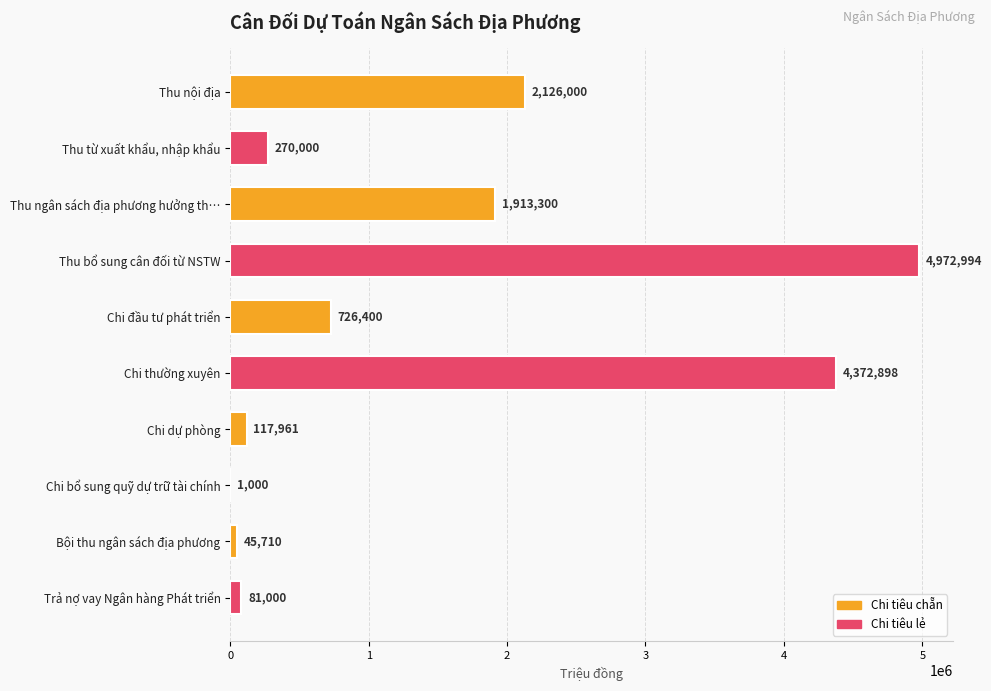

Reading top to bottom, transcribe all the data shown in this chart.

Thu nội địa=2126000	Thu từ xuất khẩu, nhập khẩu=270000	Thu ngân sách địa phương hưởng th…=1913300	Thu bổ sung cân đối từ NSTW=4972994	Chi đầu tư phát triển=726400	Chi thường xuyên=4372898	Chi dự phòng=117961	Chi bổ sung quỹ dự trữ tài chính=1000	Bội thu ngân sách địa phương=45710	Trả nợ vay Ngân hàng Phát triển=81000